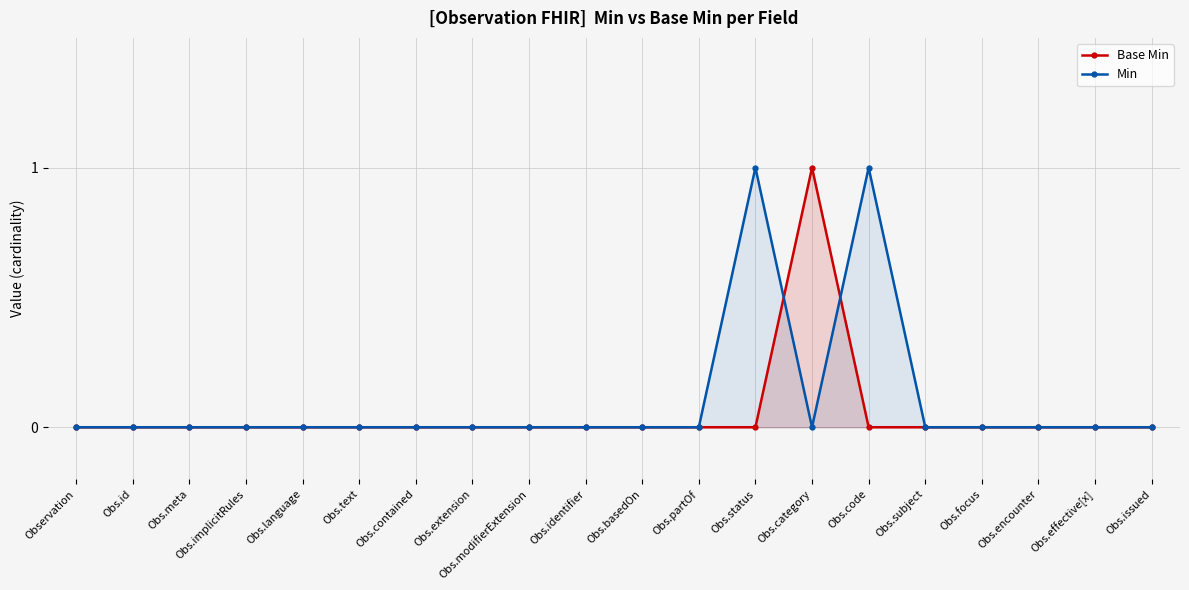

How many lines are shown in the chart?

2